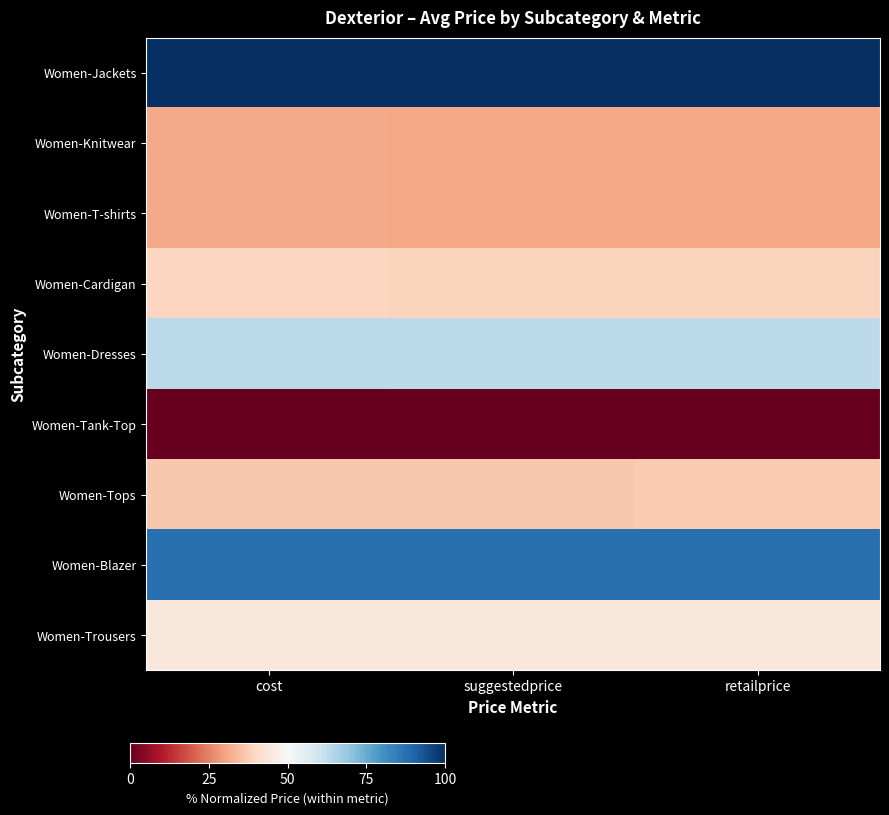

Rank the series by their maximum value, from highest to lowest.

Women-Jackets, Women-Blazer, Women-Dresses, Women-Trousers, Women-Cardigan, Women-Tops, Women-T-shirts, Women-Knitwear, Women-Tank-Top